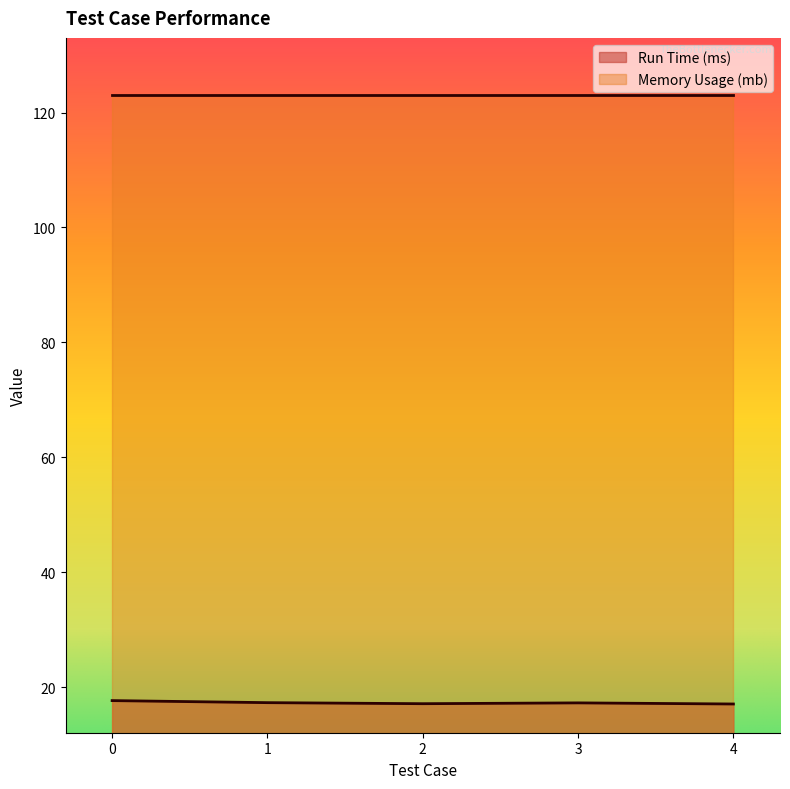

What is the difference between the second highest and minimum values?

0.2